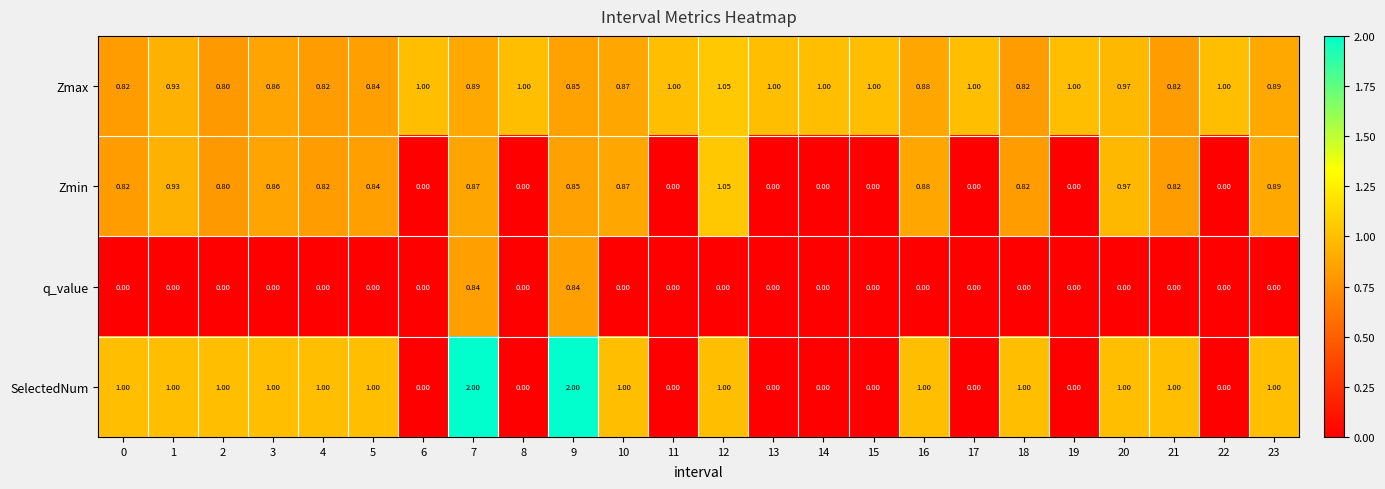

Is the value of SelectedNum at 1 greater than the value of q_value at 21?

Yes